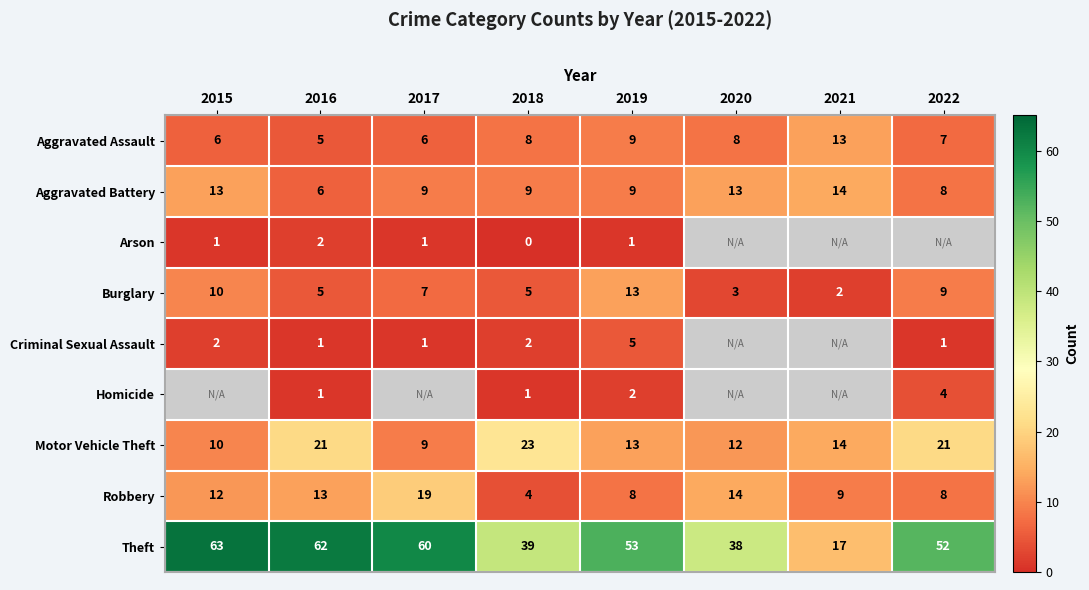

True or false: Homicide has a value of 0 at 2016.

False